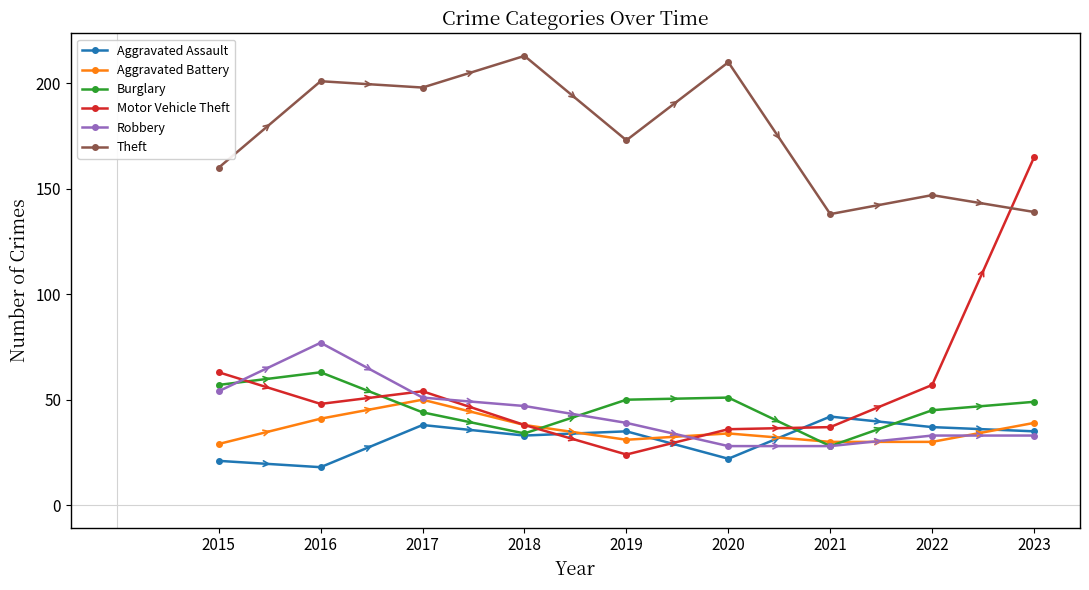

How many categories are shown in the chart?

9